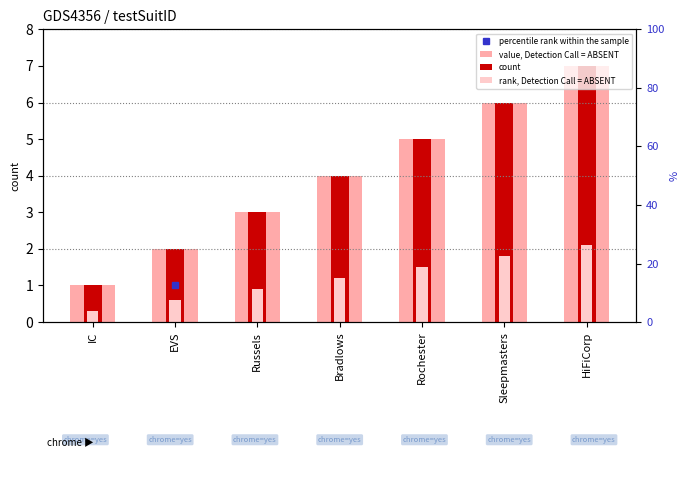

Between Sleepmasters and Bradlows, which is larger?

Sleepmasters